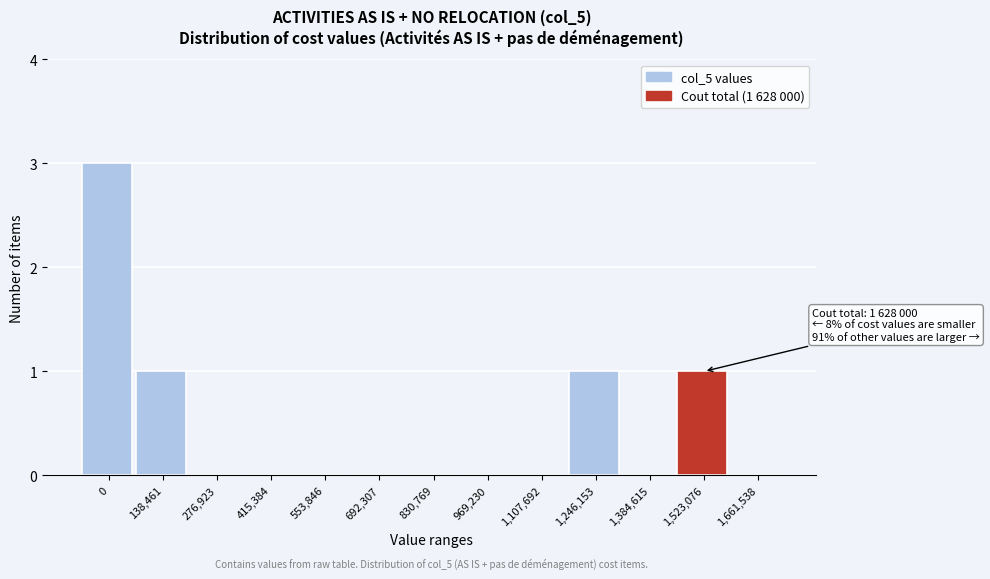

Reading left to right, extract all data points from this chart.

0=3	138,461=1	276,923=0	415,384=0	553,846=0	692,307=0	830,769=0	969,230=0	1,107,692=0	1,246,153=1	1,384,615=0	1,523,076=1	1,661,538=0